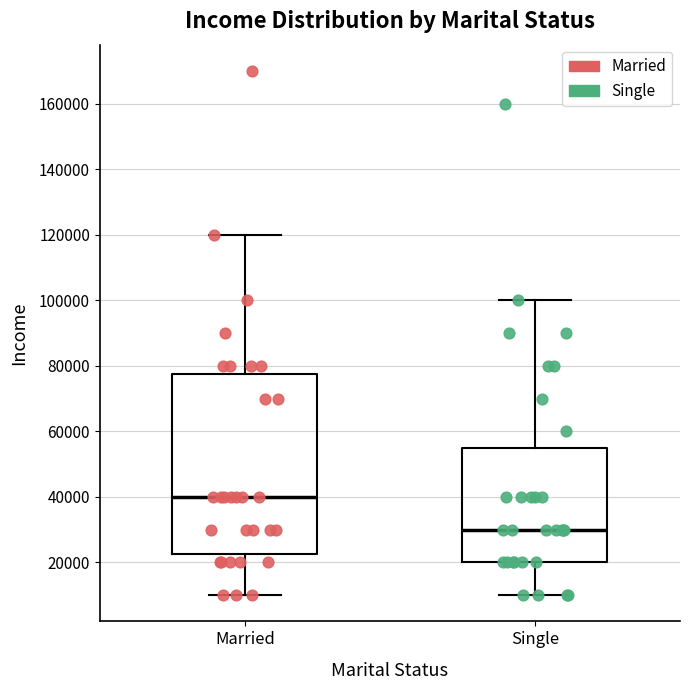

Reading left to right, transcribe this box plot: for each box, give where its median line is, the range the box spans, and where its two whiskers end, as read against the y-axis. The values are not printed on the chart, so give them approximately, as read against the axis.

Married: median 40000, box 22000 to 78000, whiskers 10000 to 120000
Single: median 30000, box 20000 to 56000, whiskers 10000 to 100000